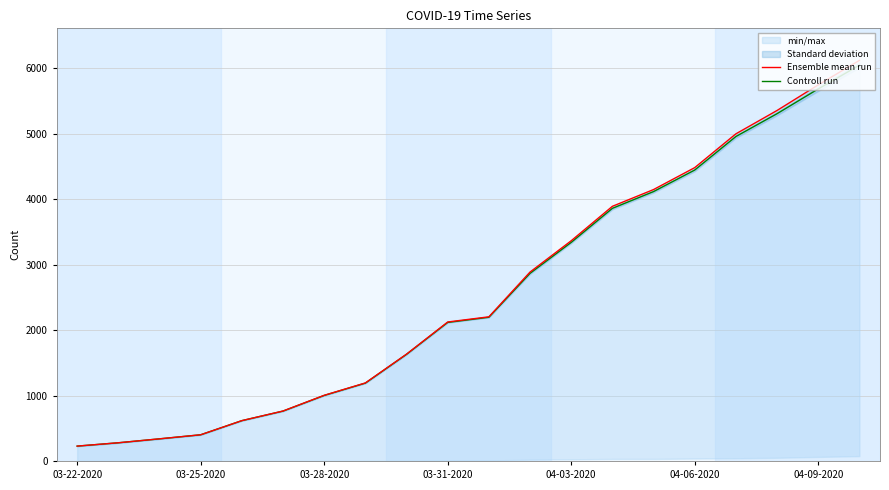

How many data points in Ensemble mean run are less than 2202?

10